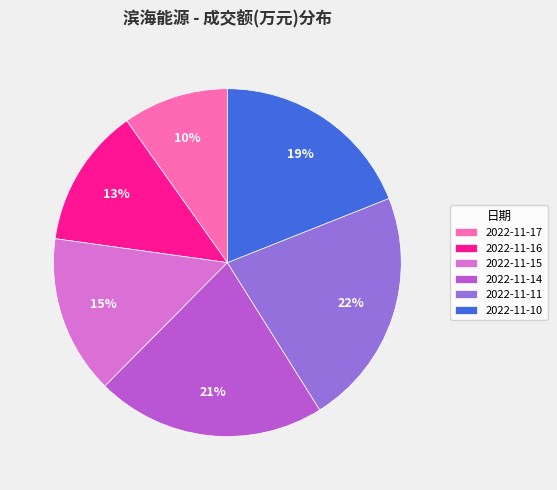

Is the sum of 2022-11-17 and 2022-11-16 greater than half?

No